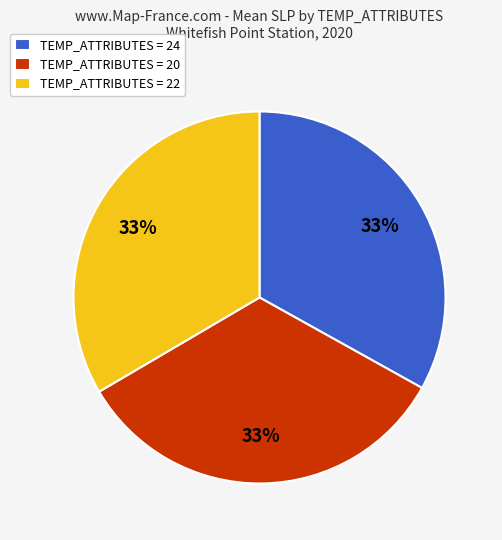

Does TEMP_ATTRIBUTES = 20 represent more than half of the total?

No